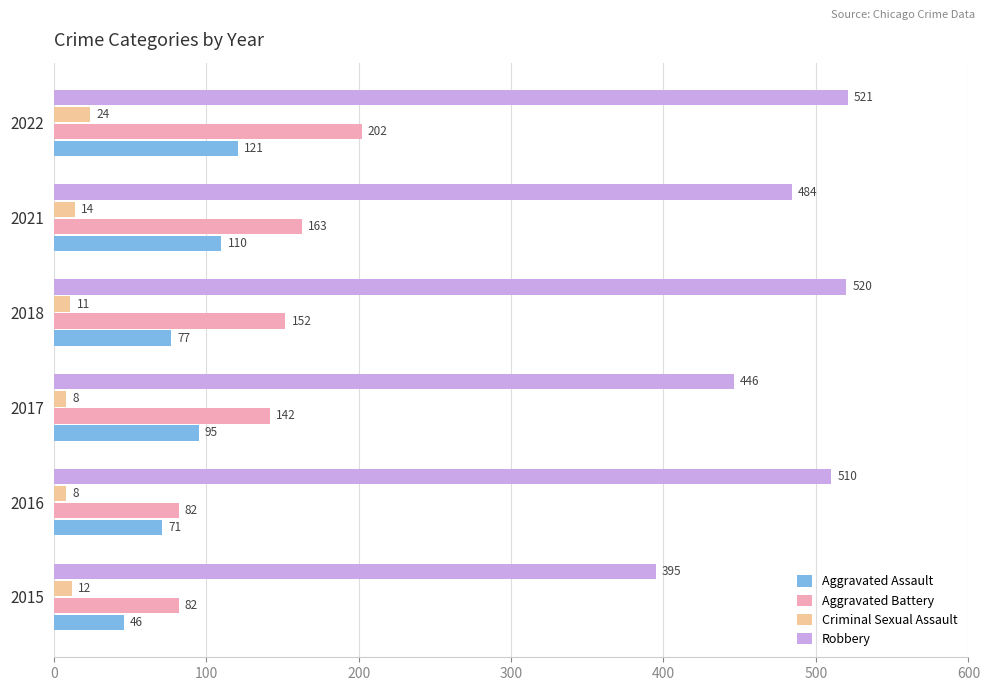

At which category is the sum across all series the highest?

2022